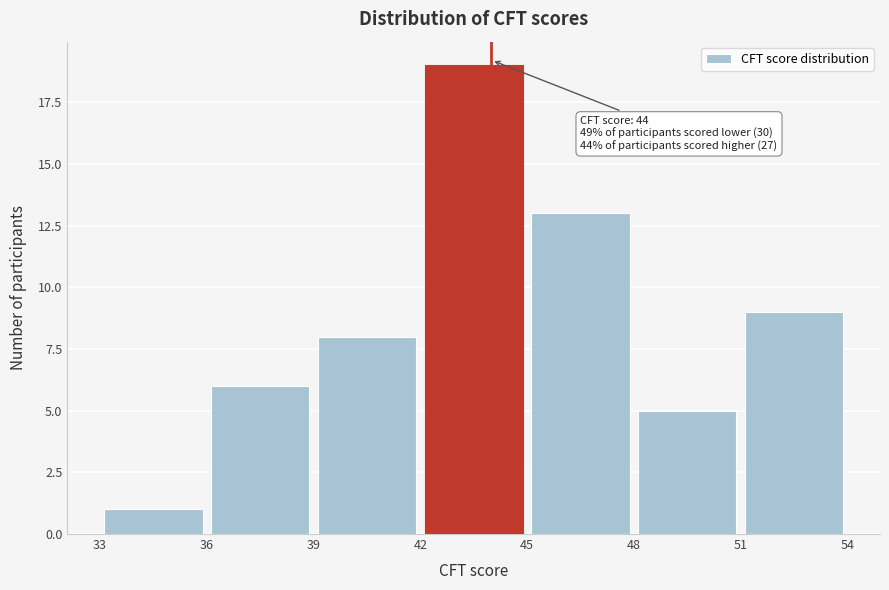

Over which range of the x-axis is the bar tallest?

42 to 45